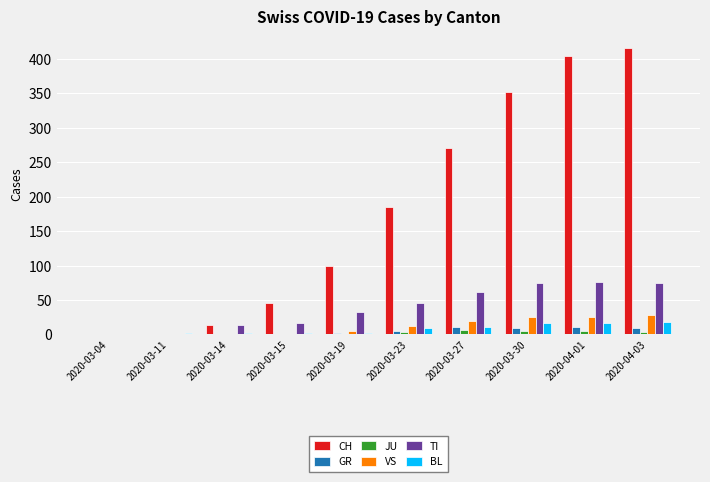

Is it true that TI equals 61 at 2020-03-23?

False